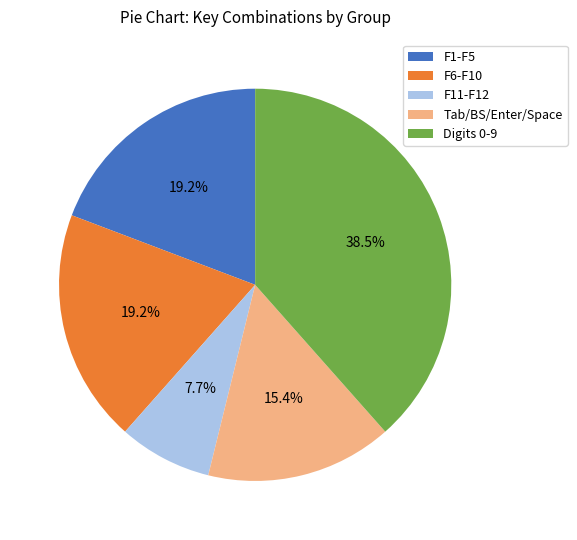

Between Digits 0-9 and Tab/BS/Enter/Space, which is larger?

Digits 0-9